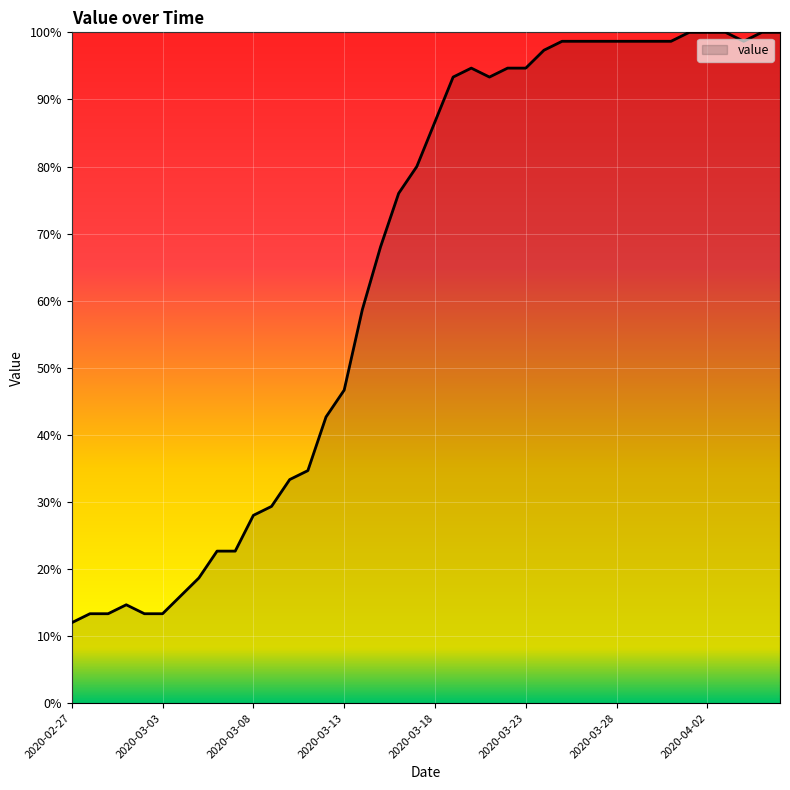

What is the maximum value shown in the chart?

100.0